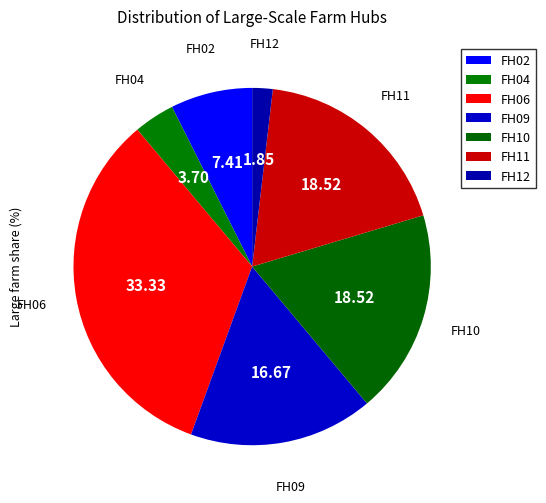

Count the number of slices in the pie.

7